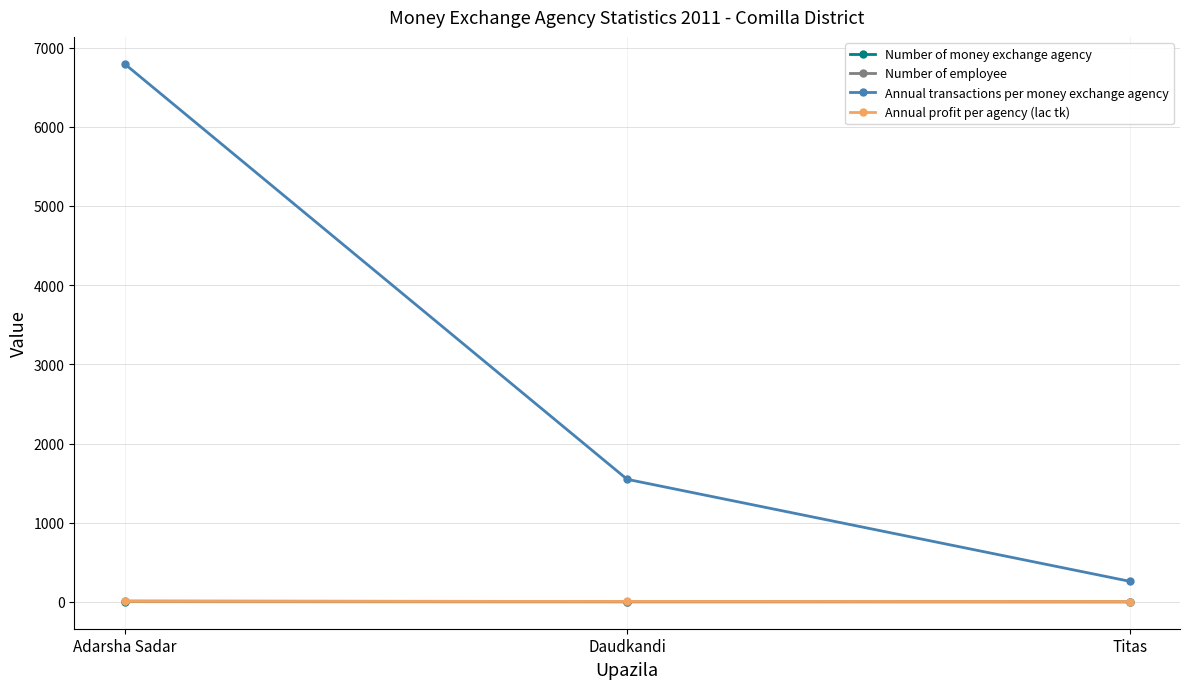

What is the sum of all Annual transactions per money exchange agency values?

8603